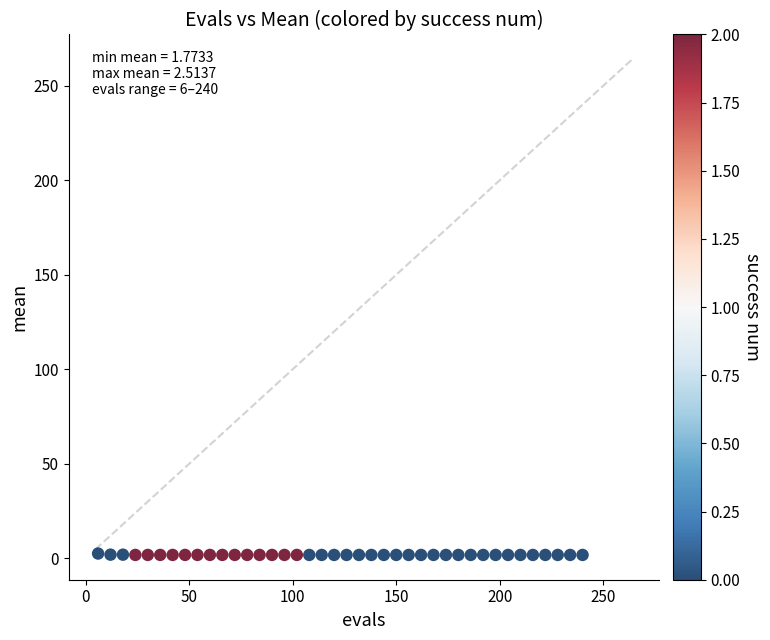

What is the range of X values (max minus min)?

234.0